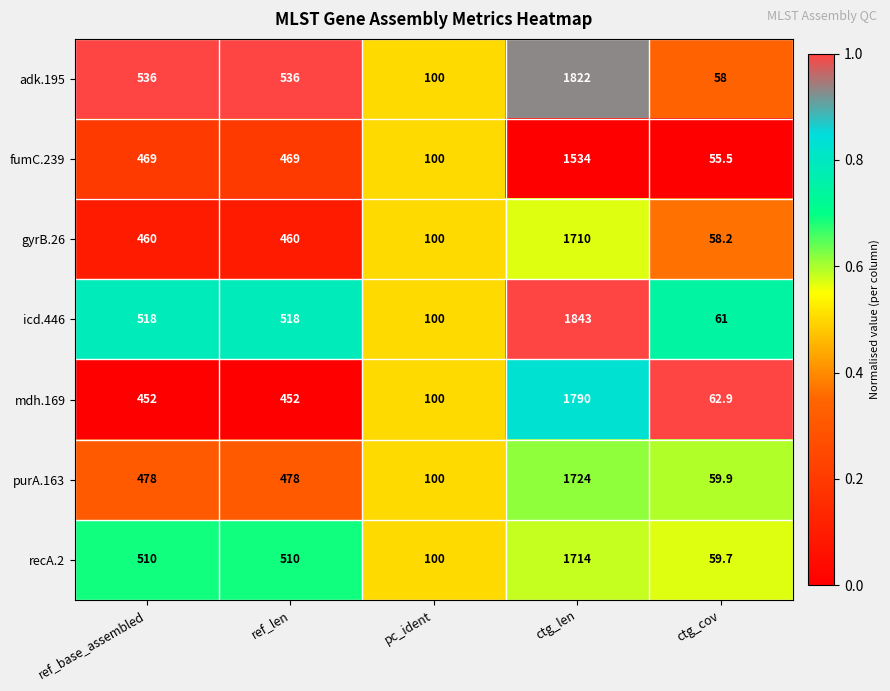

Which series has the widest spread of values?

icd.446